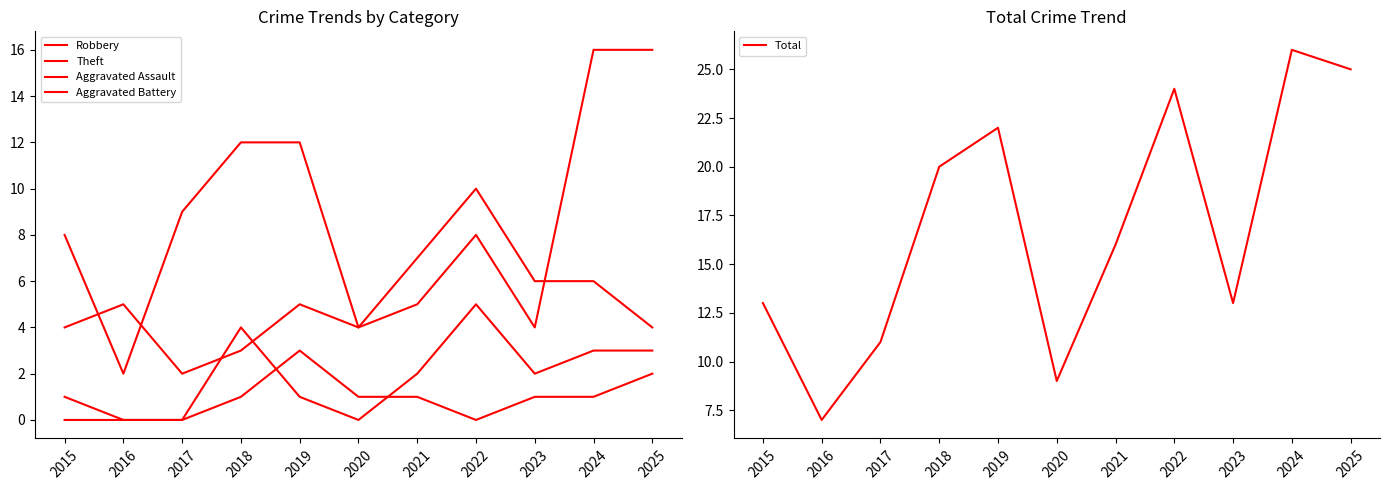

What is the total value across all series at 2018?

40